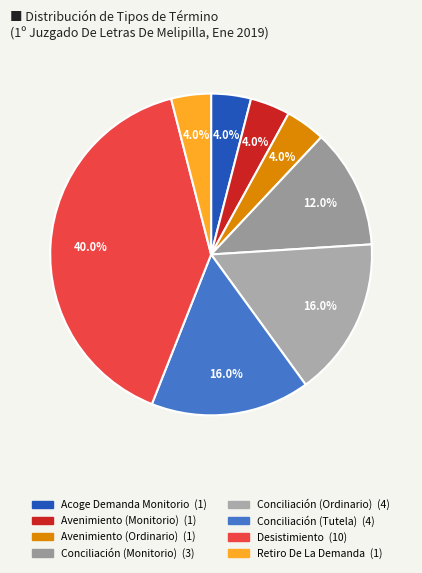

Is there any slice that represents more than half of the pie?

No